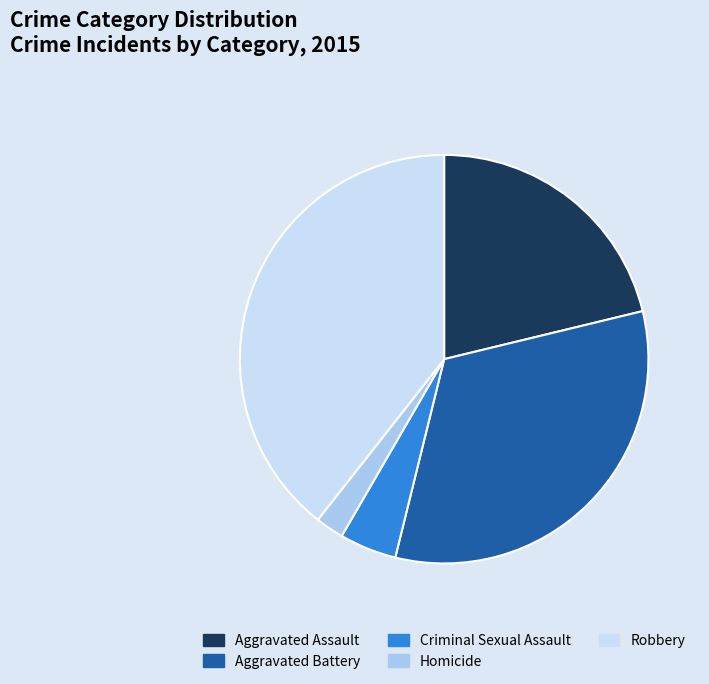

Is it true that Aggravated Battery is 26% of the pie?

False